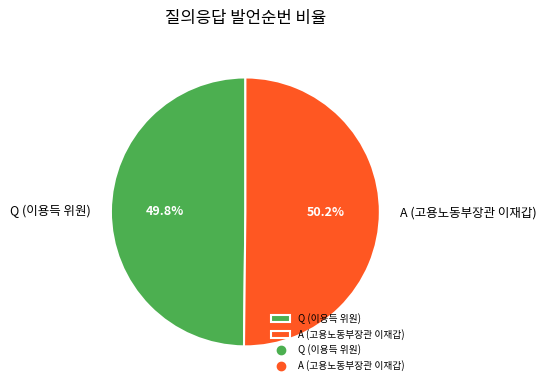

What percentage is the A (고용노동부장관 이재갑) slice, to the nearest percent?

50%